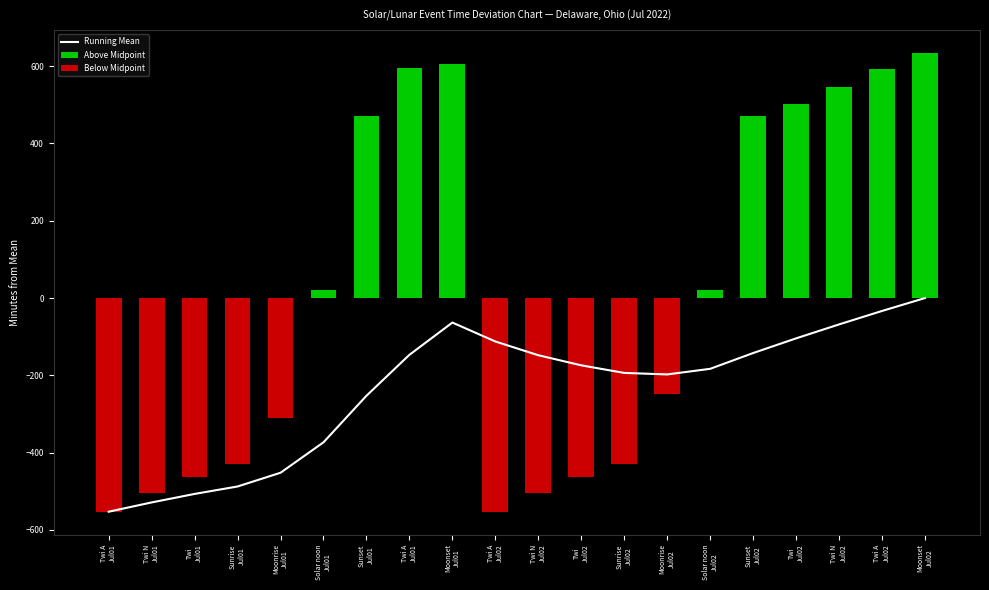

True or false: Running Mean has a value of -159.1 at Twi A
Jul02.

False